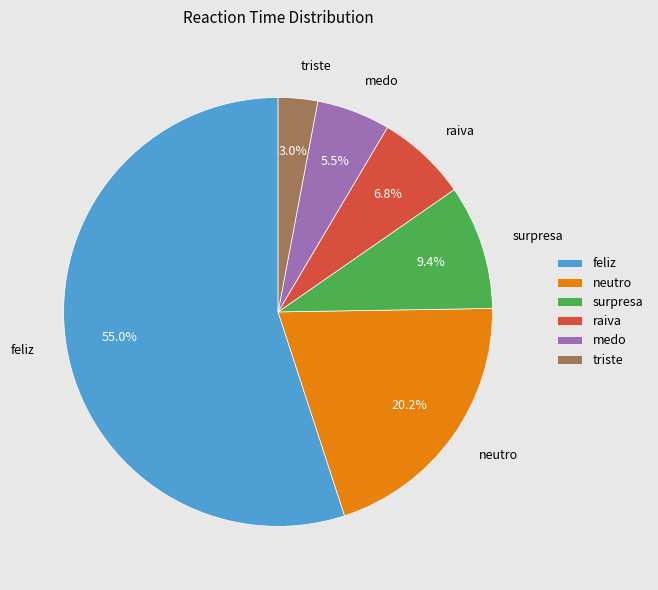

Is raiva the majority of the pie?

No